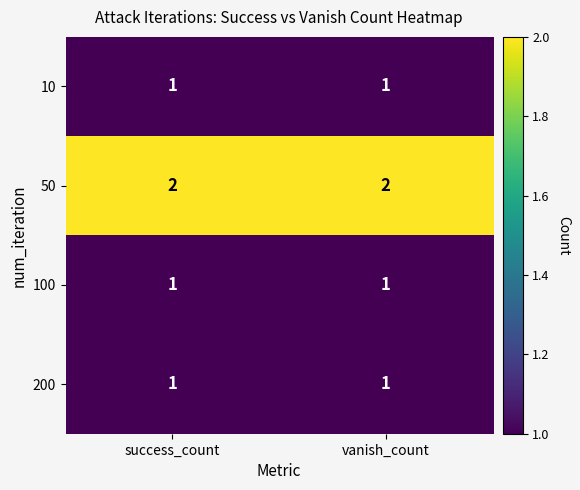

Reading left to right, transcribe all the data shown in this chart.

10: 1	1
50: 2	2
100: 1	1
200: 1	1